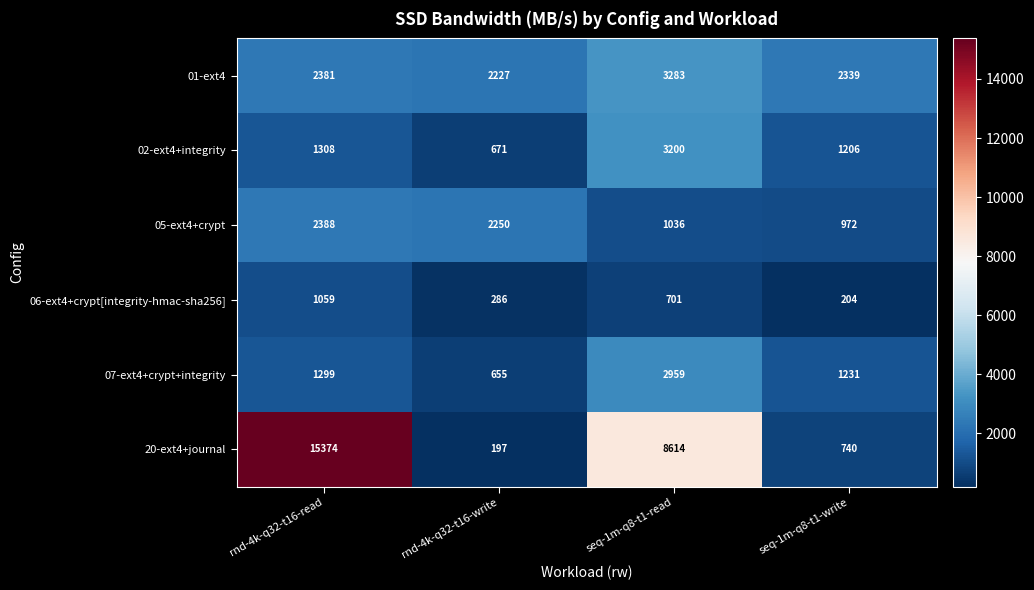

Where is 05-ext4+crypt nearest to the value 1680?

rnd-4k-q32-t16-write